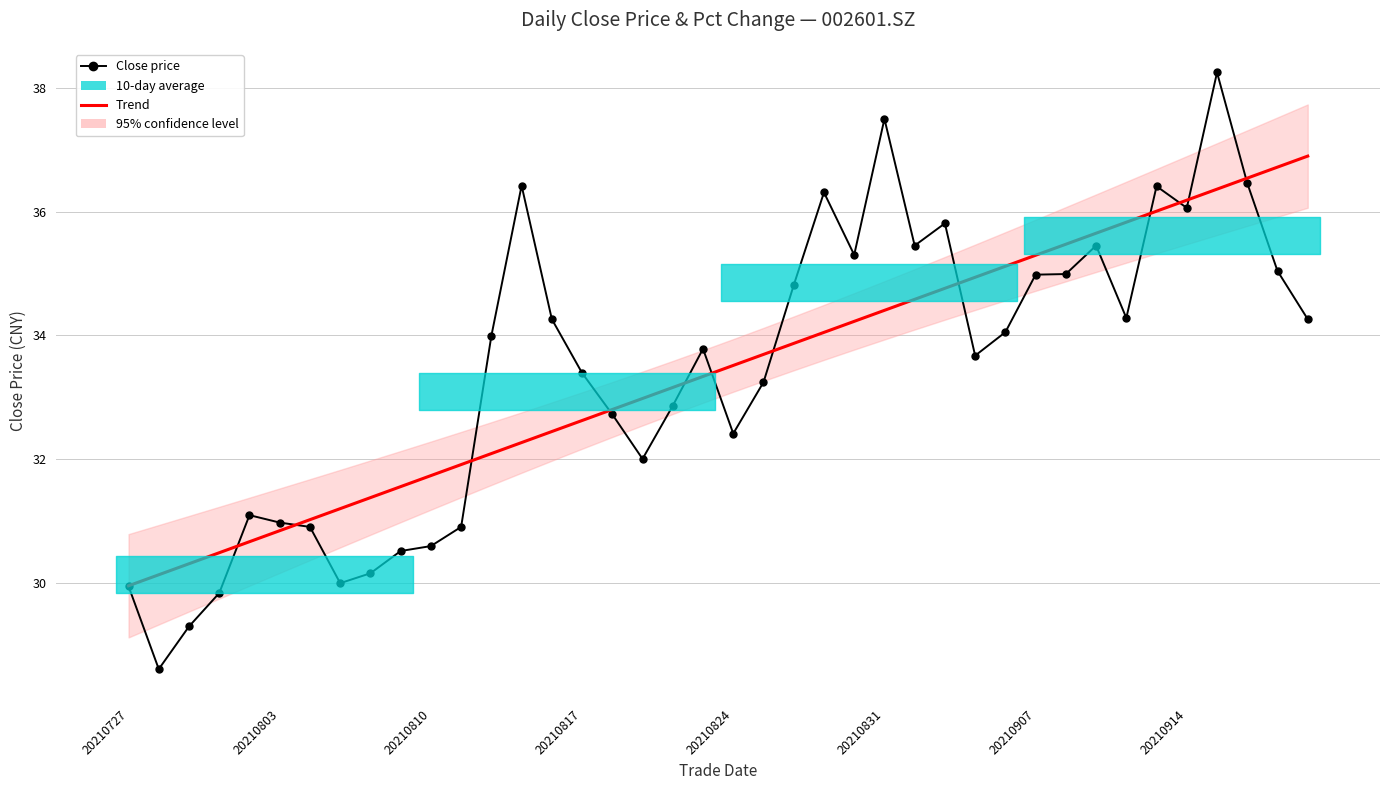

What is the sum of all Close price values?

1336.9